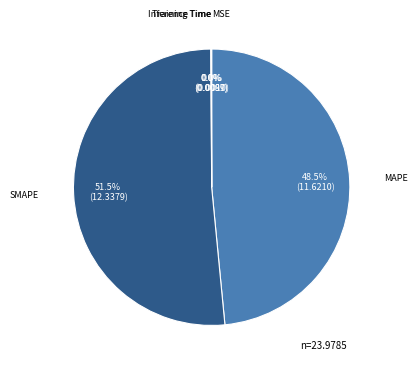

What is the ratio of the value at MAPE to the value at SMAPE?

0.9